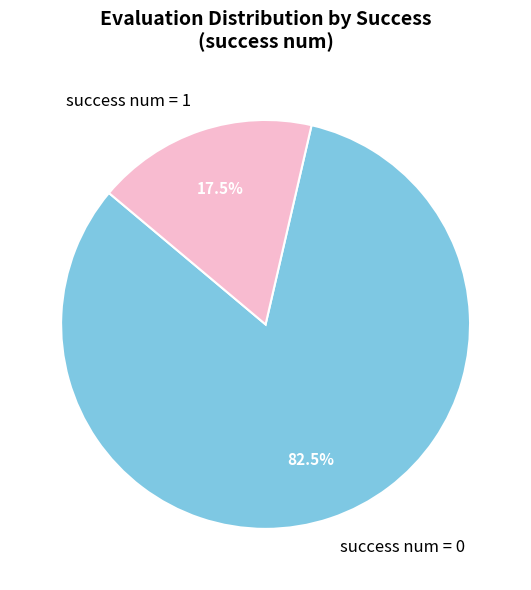

What is the smallest slice in the pie chart?

success num = 1